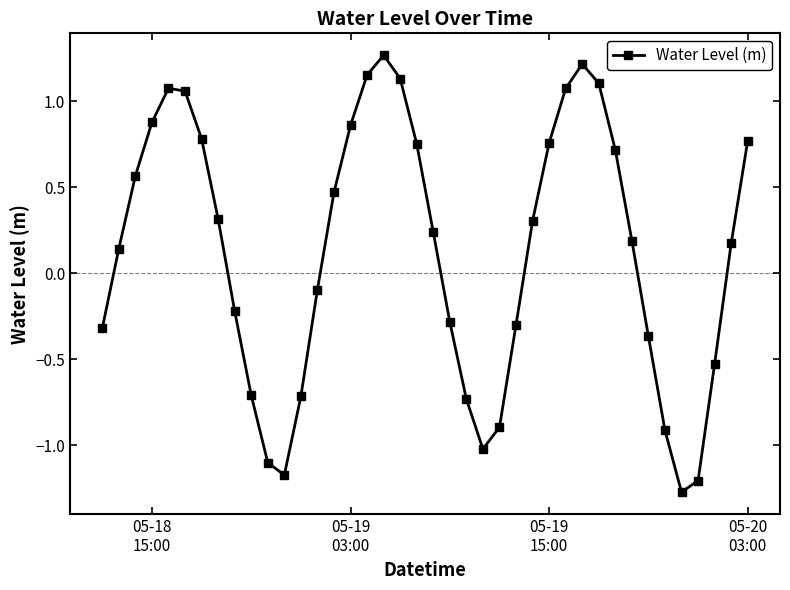

What is the sum of all values?

5.2